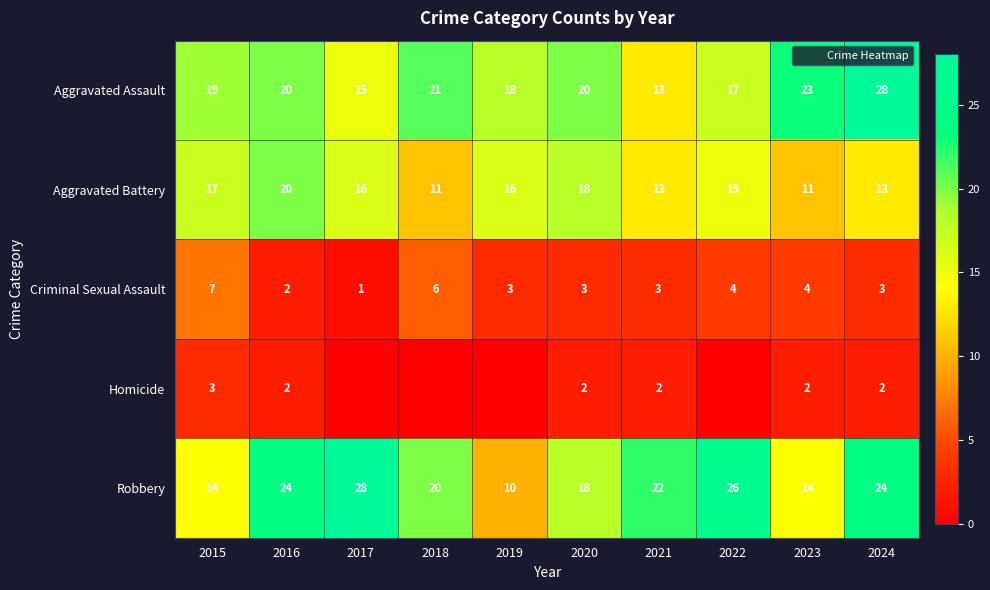

Which category has the highest value in the Homicide series?

2015